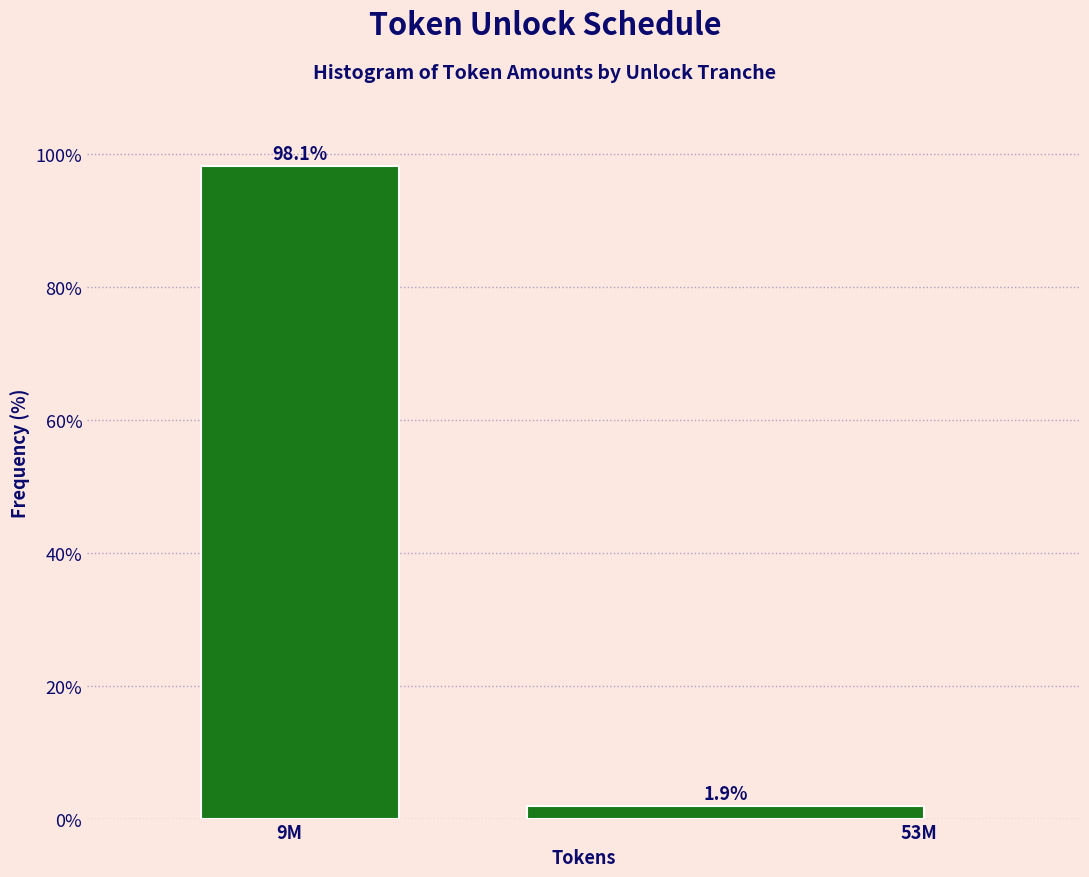

Reading left to right, transcribe all the data shown in this chart.

98.1	1.9